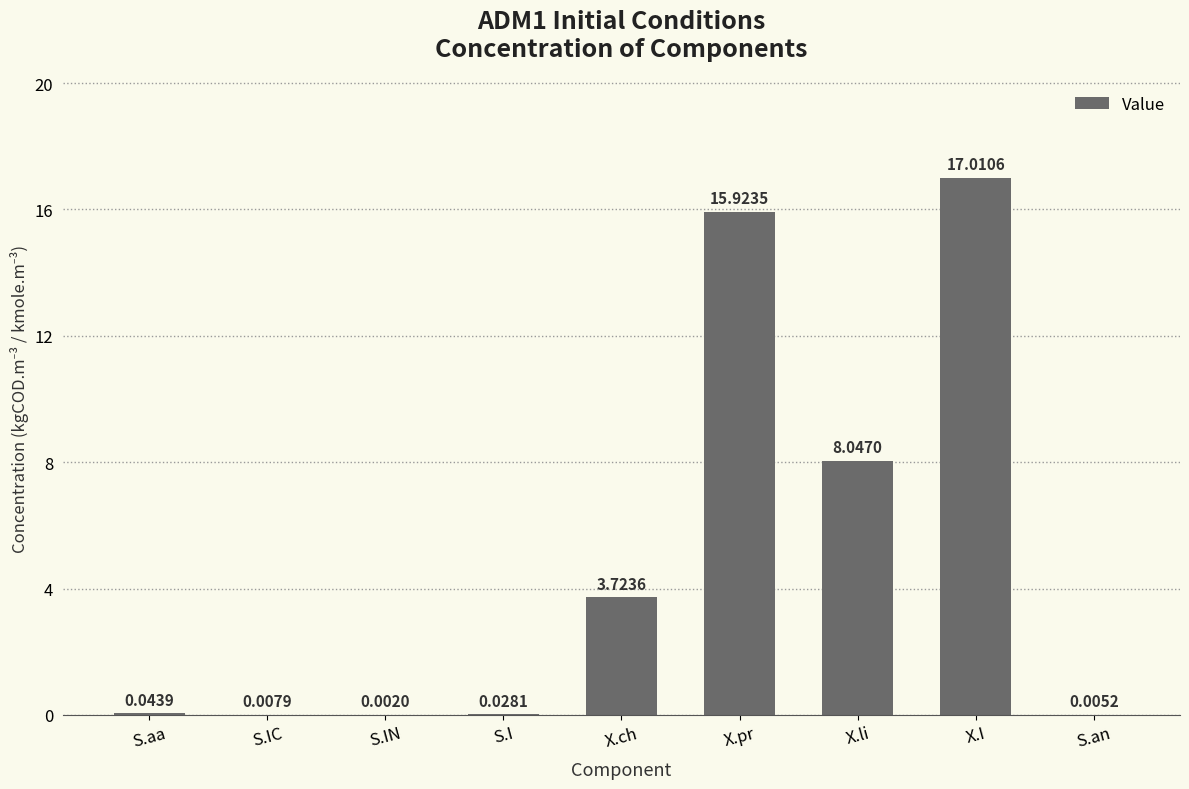

Which has a higher value, X.pr or S.I?

X.pr